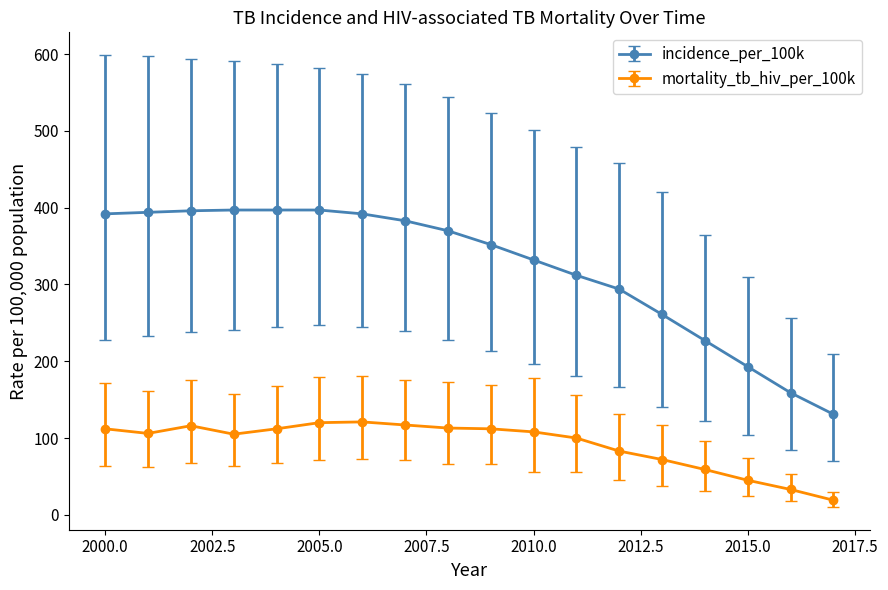

How many lines are shown in the chart?

2